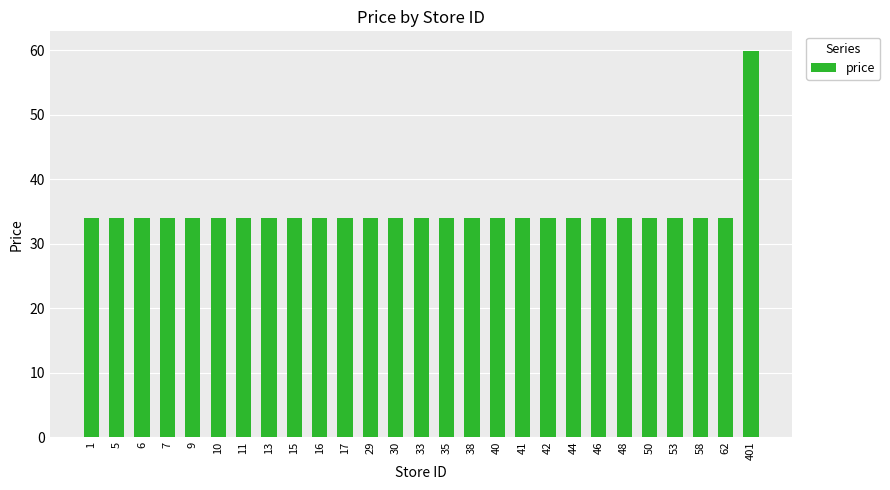

What is the sum of all values?

943.9